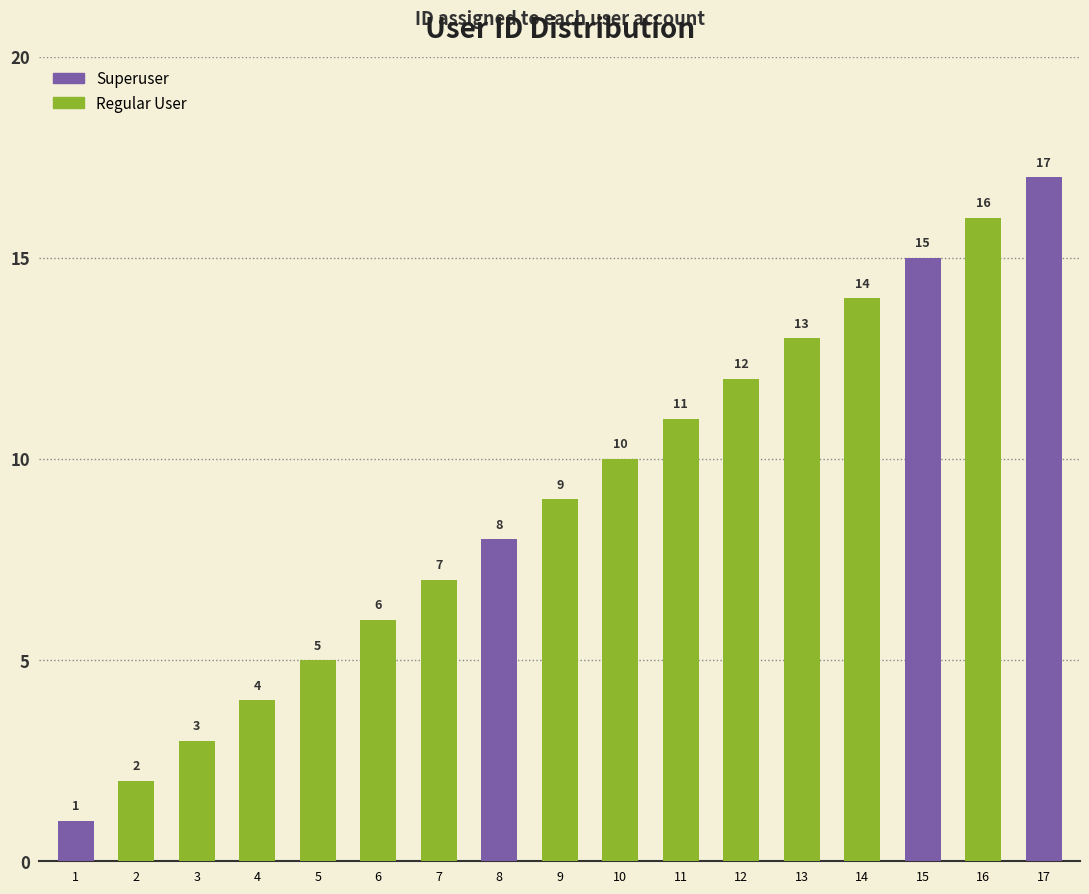

Reading left to right, what are all the values shown in this chart?

1	2	3	4	5	6	7	8	9	10	11	12	13	14	15	16	17